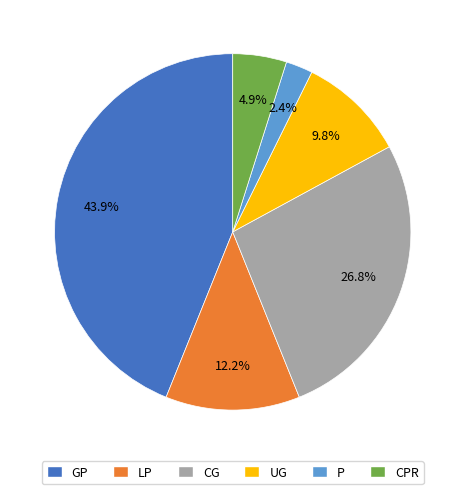

Approximately how many times larger is the value at LP compared to CG?

0.5